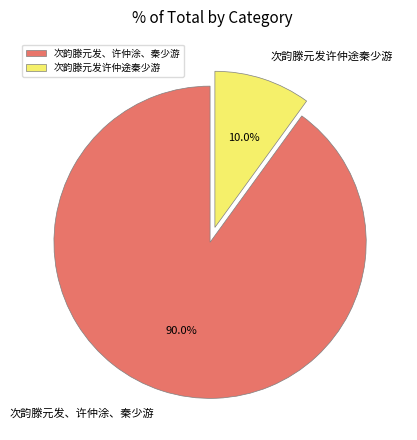

Rank the categories by value from highest to lowest.

次韵滕元发、许仲涂、秦少游, 次韵滕元发许仲途秦少游